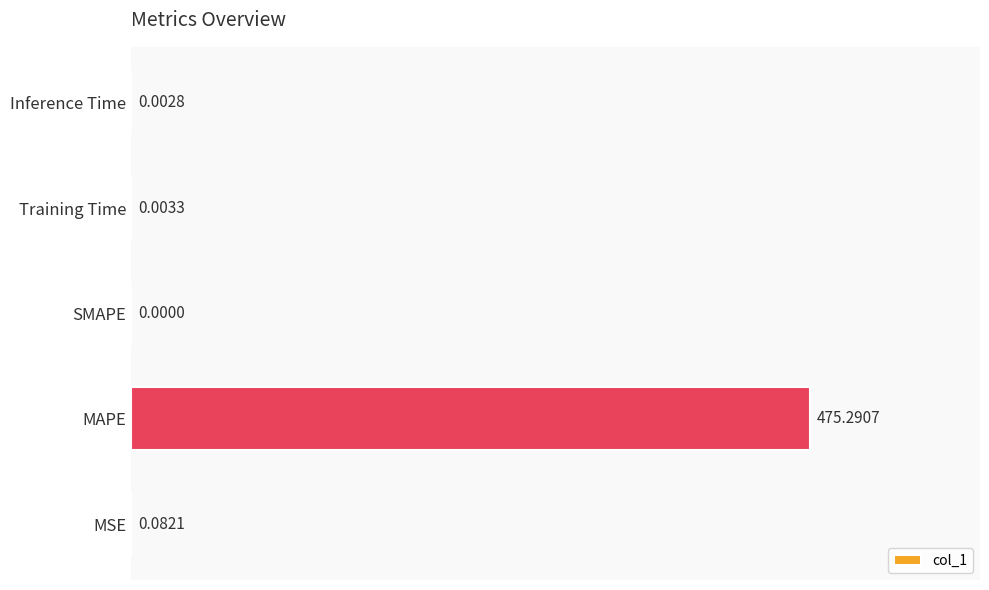

Which has a higher value, MAPE or SMAPE?

MAPE